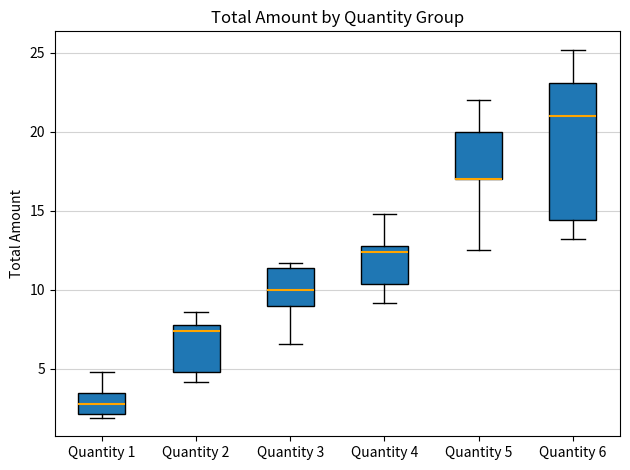

Where does the median line of the box for Quantity 6 sit on the y-axis? The values are not printed on the chart, so give them approximately, as read against the axis.

21.0